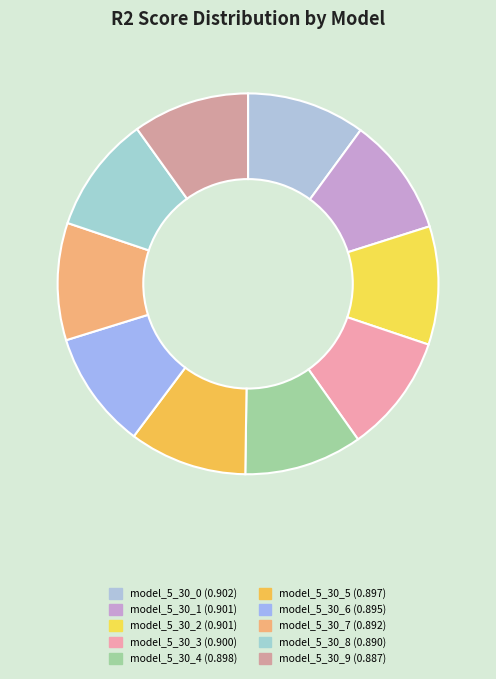

How many segments does this pie chart have?

10